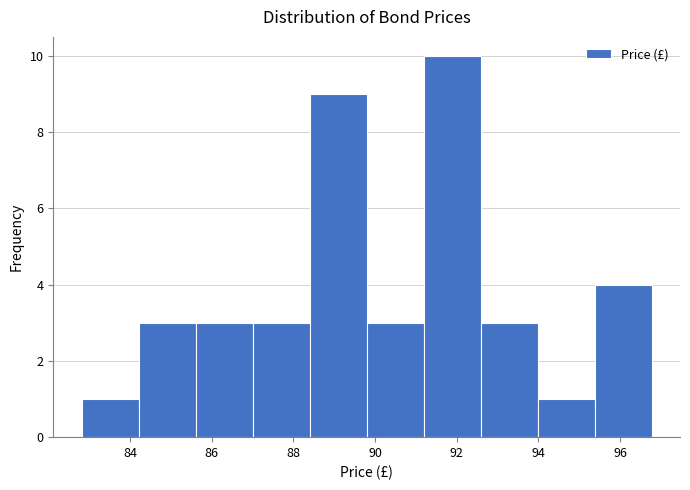

What is the height of the bar covering 95.4 to 96.8 on the x-axis? Neither the bar edges nor the heights are printed on the chart, so give them approximately, as read against the axes.

4